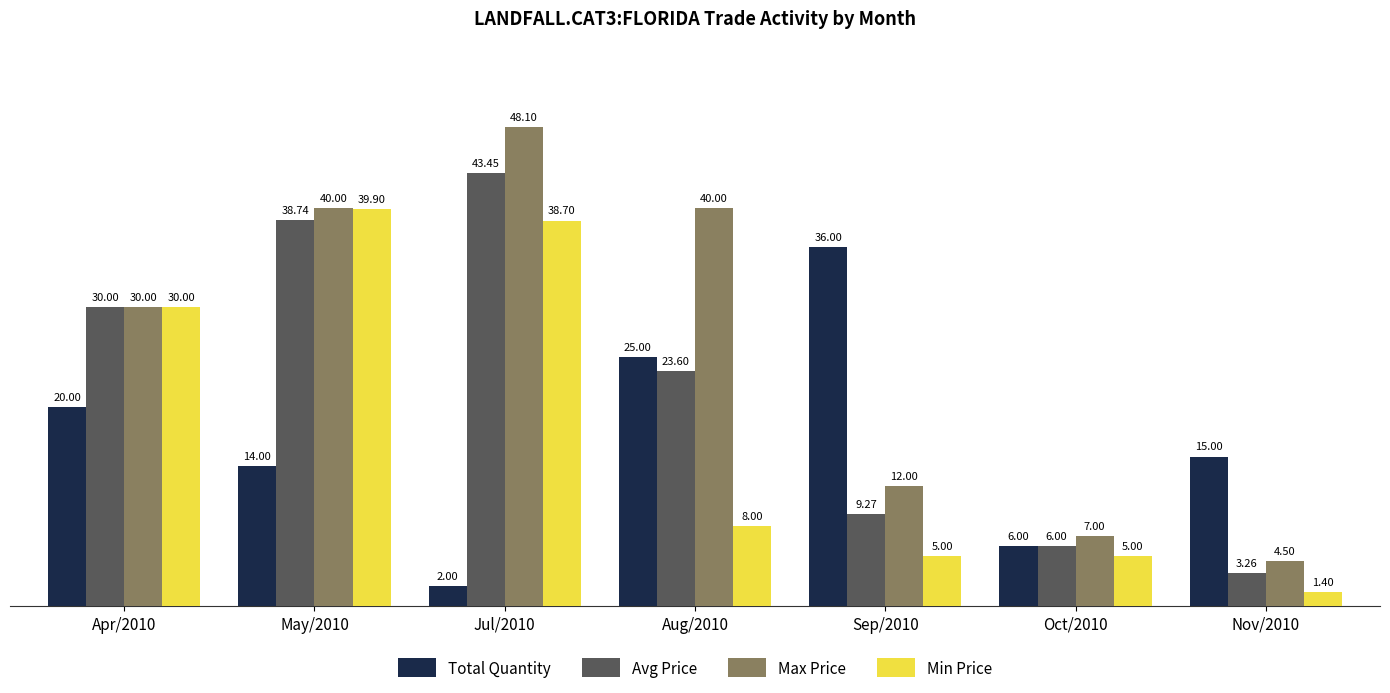

List the series in order of their peak value, lowest first.

Total Quantity, Min Price, Avg Price, Max Price